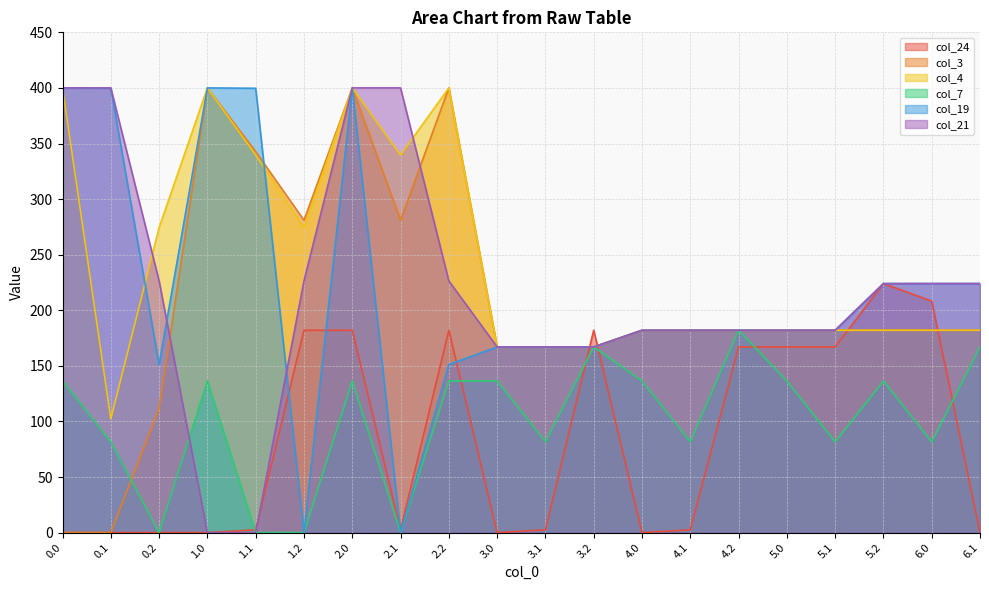

What is the label of the 6th point from the left?

1.2